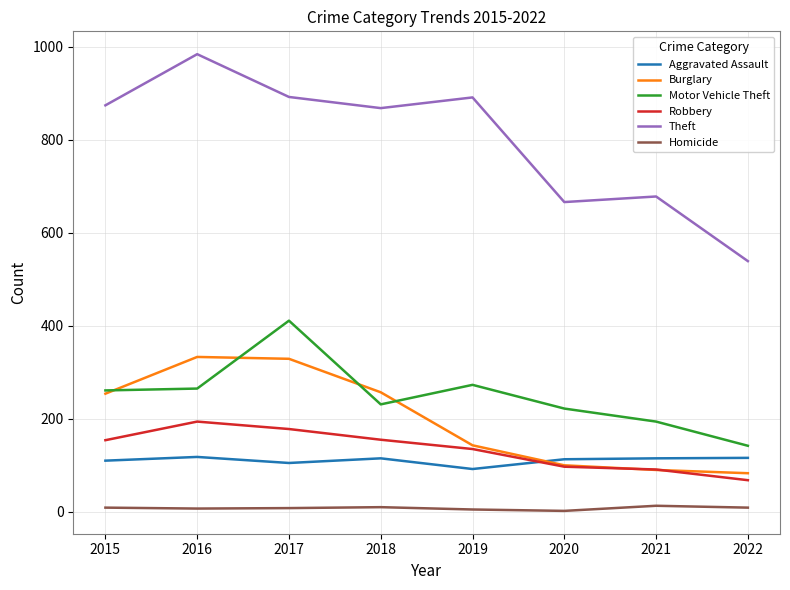

Which series changed the most between 2020 and 2022?

Theft